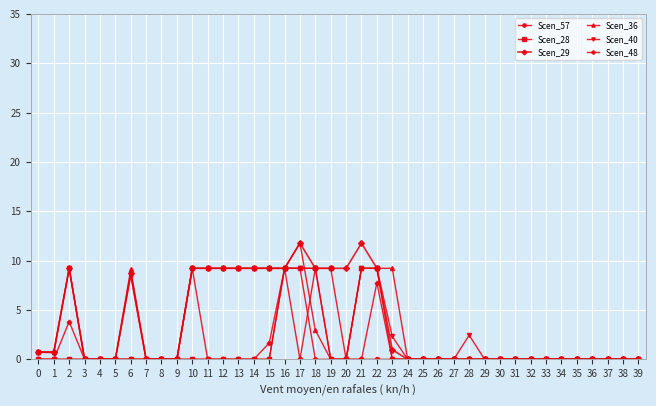

Is it true that Scen_48 equals 5.3 at 8?

False